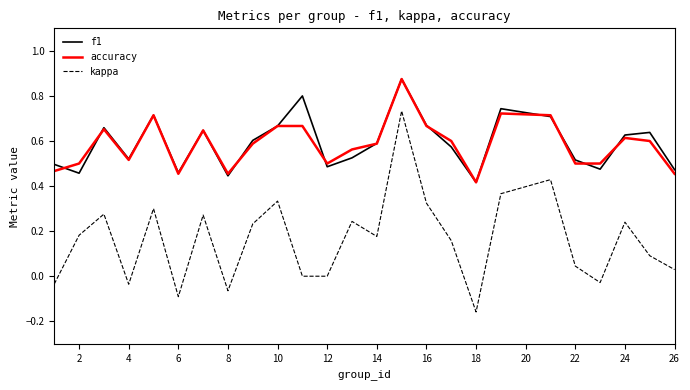

True or false: kappa and accuracy cross at least once.

False